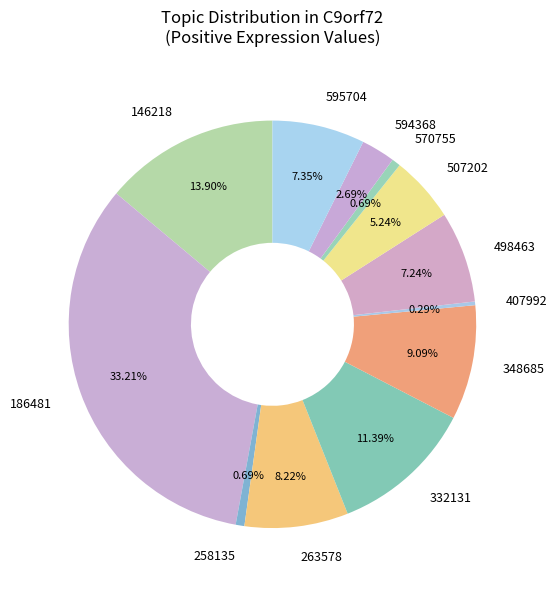

To the nearest percent, what is the average slice percentage?

8%